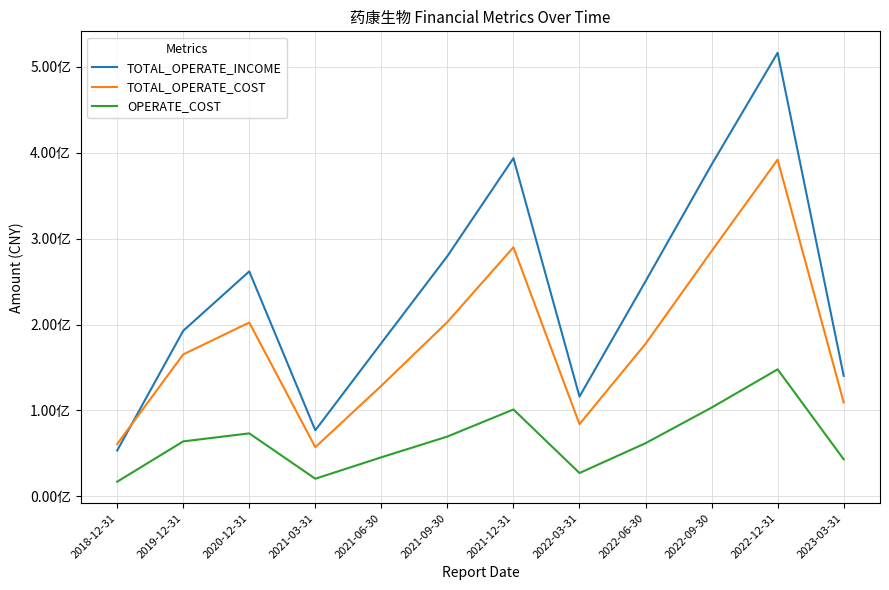

What are all the series names shown in the legend?

TOTAL_OPERATE_INCOME, TOTAL_OPERATE_COST, OPERATE_COST